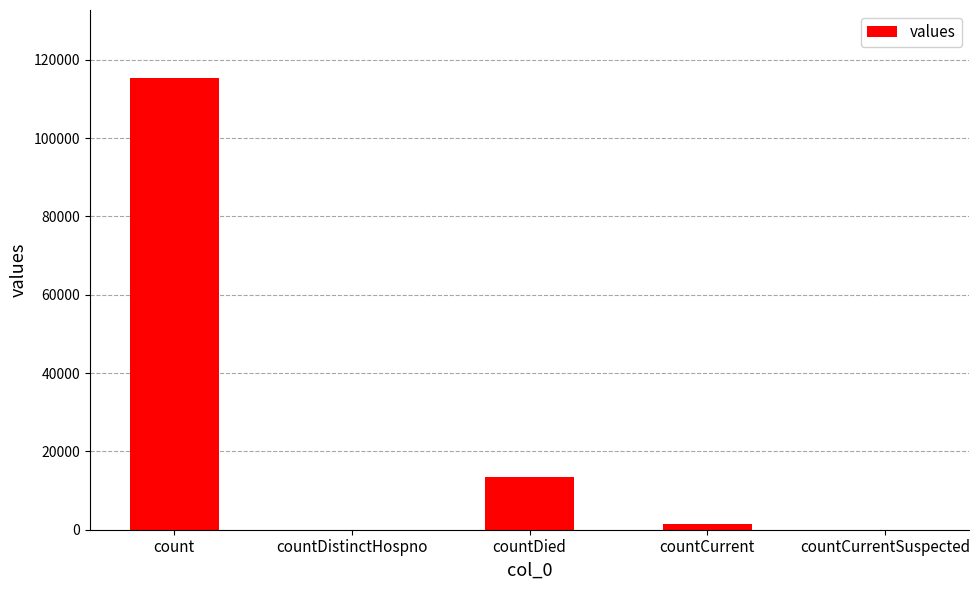

Which label corresponds to the largest value in the chart?

count